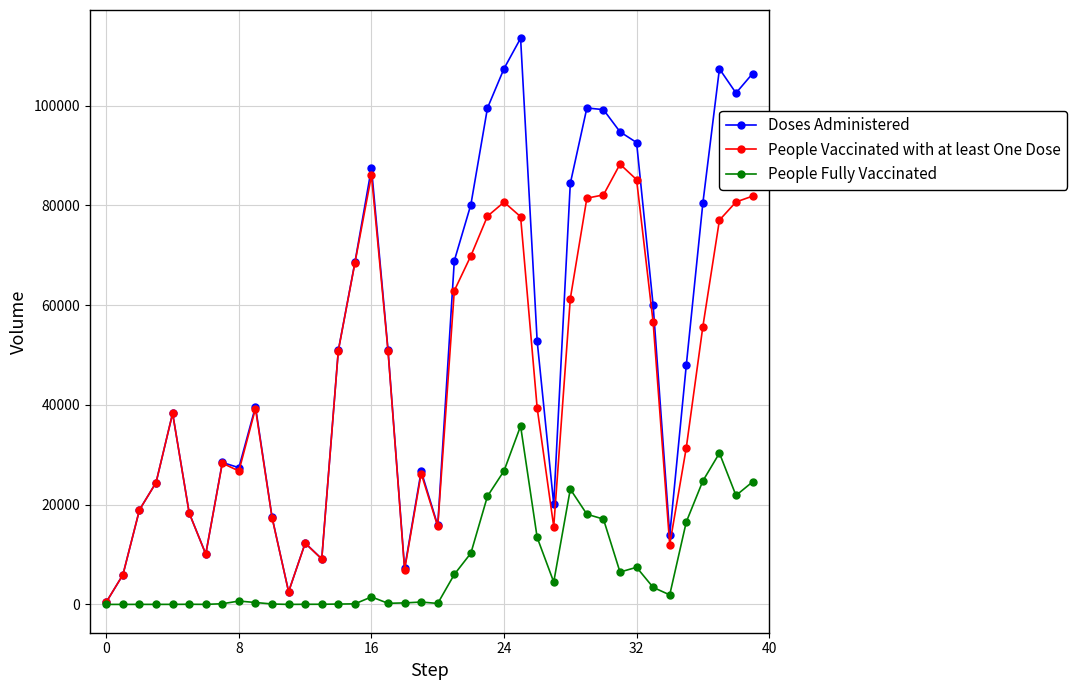

Which series has the widest spread of values?

Doses Administered